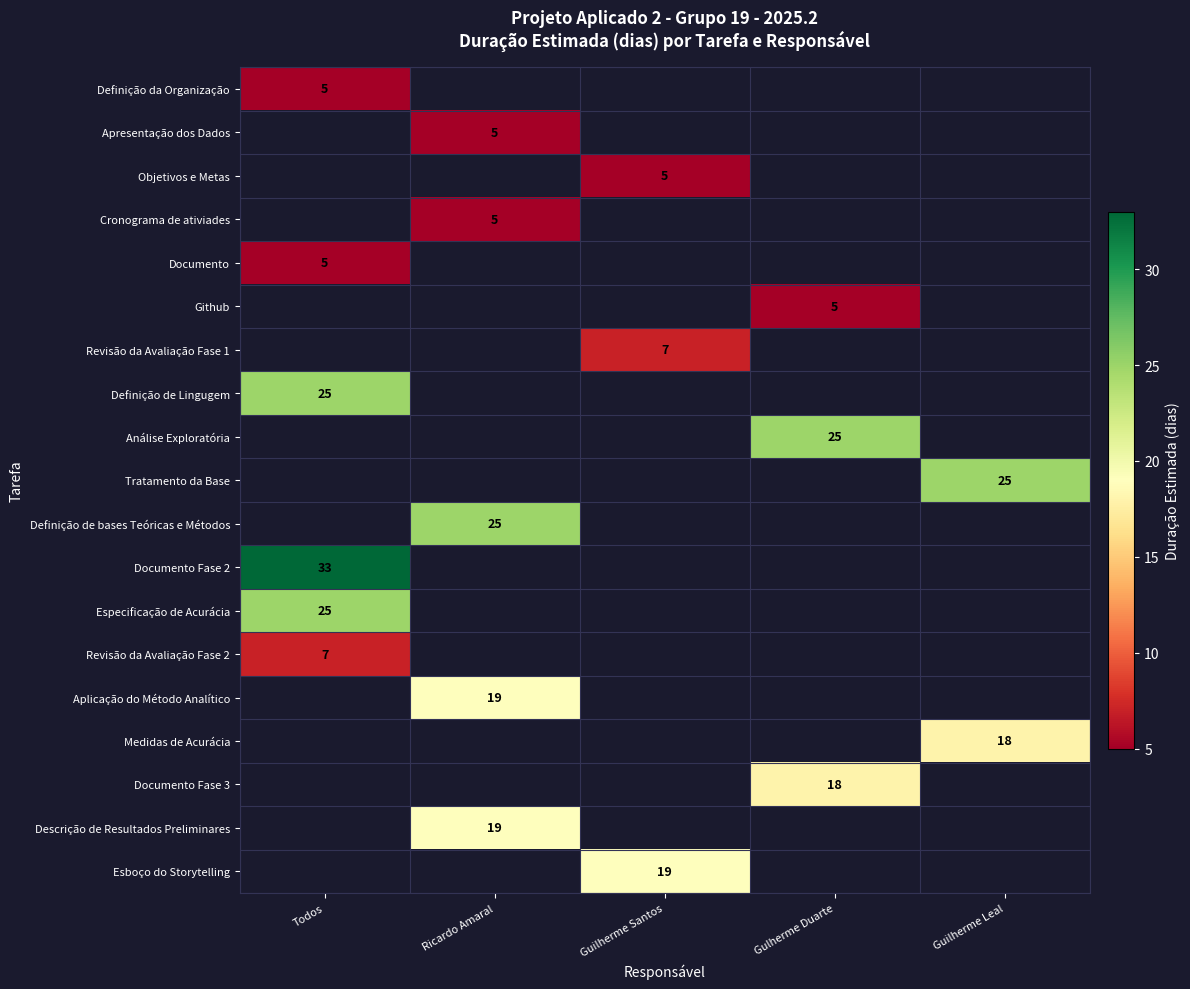

The Objetivos e Metas series shows 8 at Guilherme Santos. True or false?

False